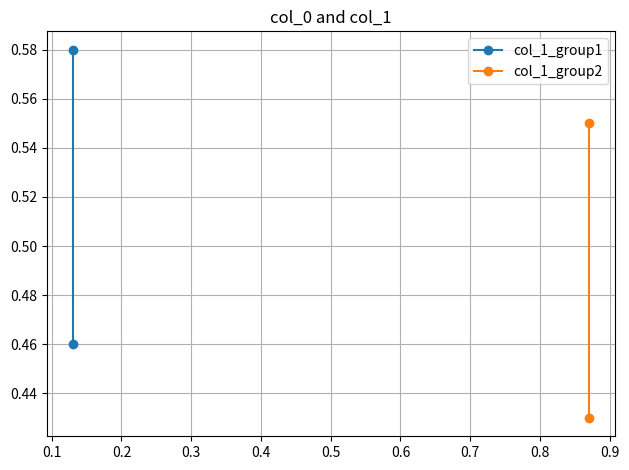

Reading left to right, extract all data points from this chart.

col_1_group1: 0.6	0.5
col_1_group2: 0.4	0.6